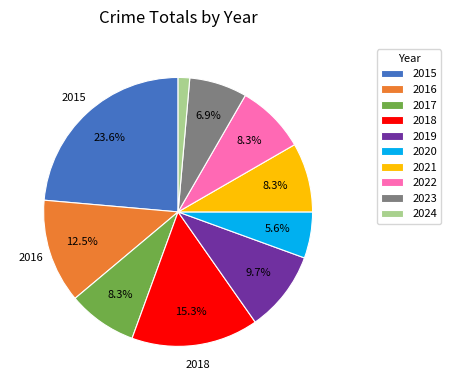

True or false: 2020 accounts for 6% of the total.

True